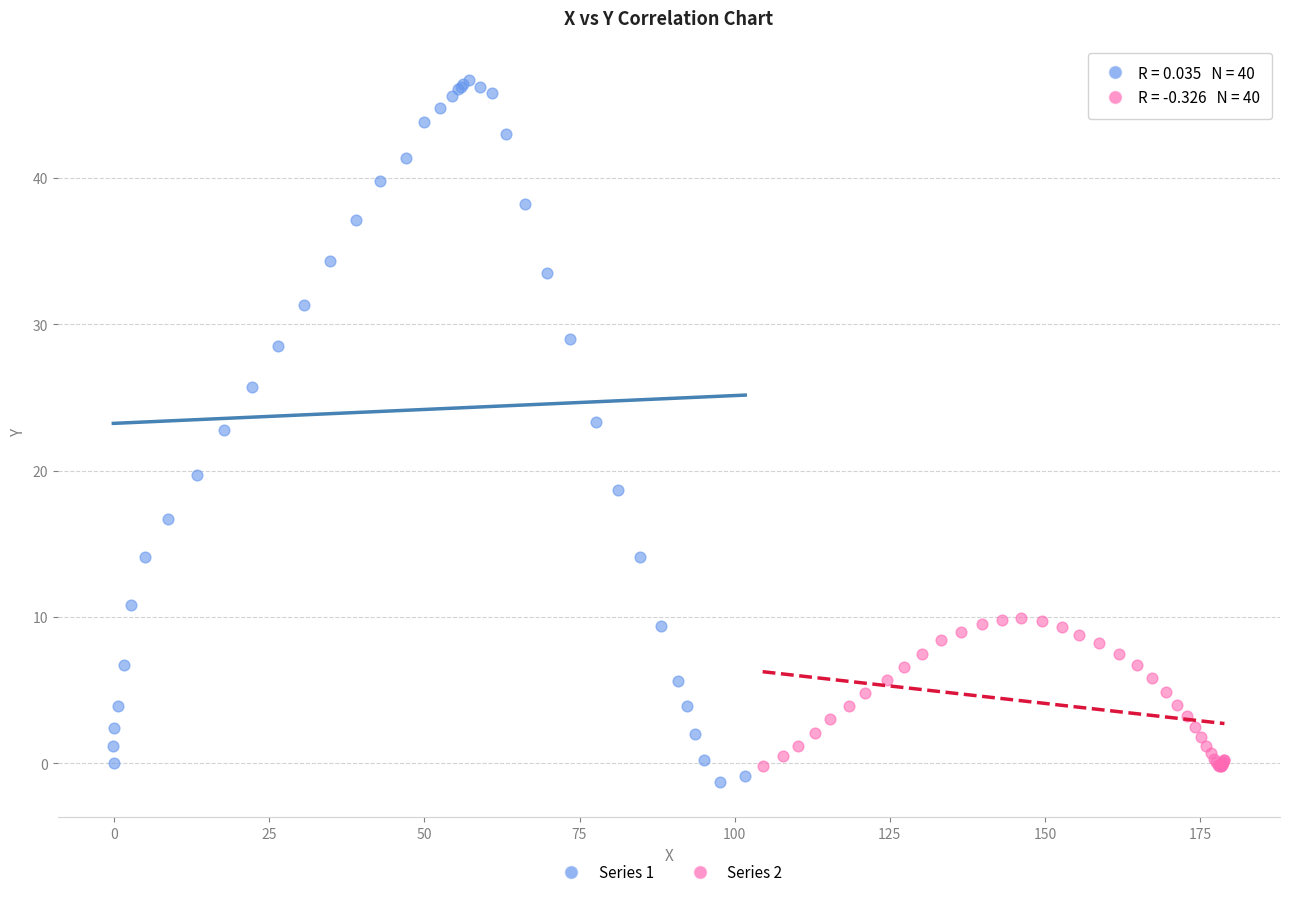

Which series reaches the maximum Y coordinate?

Series 1